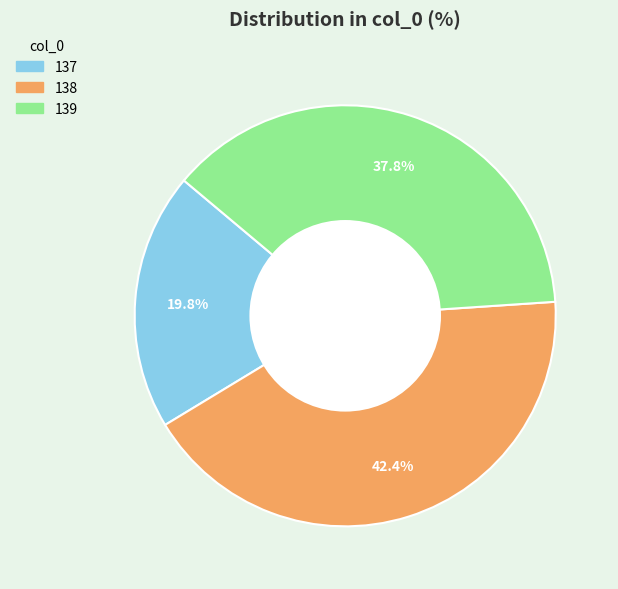

Is there any slice that represents more than half of the pie?

No